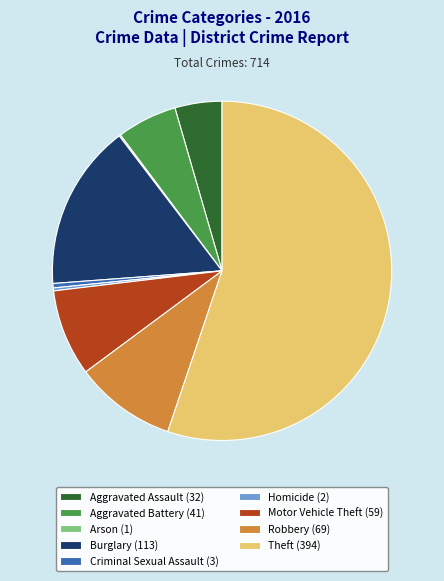

Does Criminal Sexual Assault account for over 50% of the chart?

No